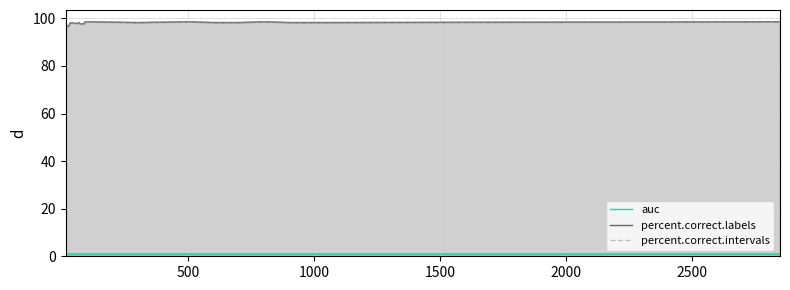

What is the sum of all auc values?

30.8